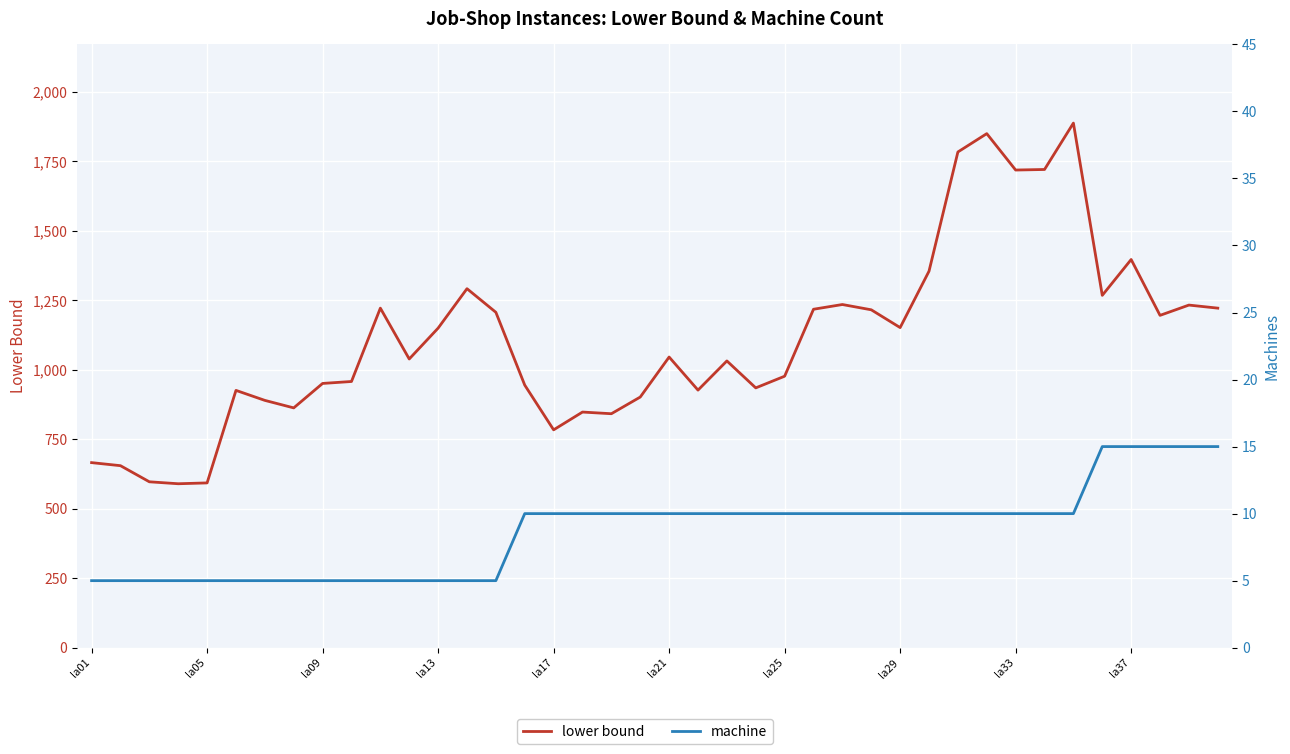

What is the difference between the maximum and minimum values in the machine series?

10